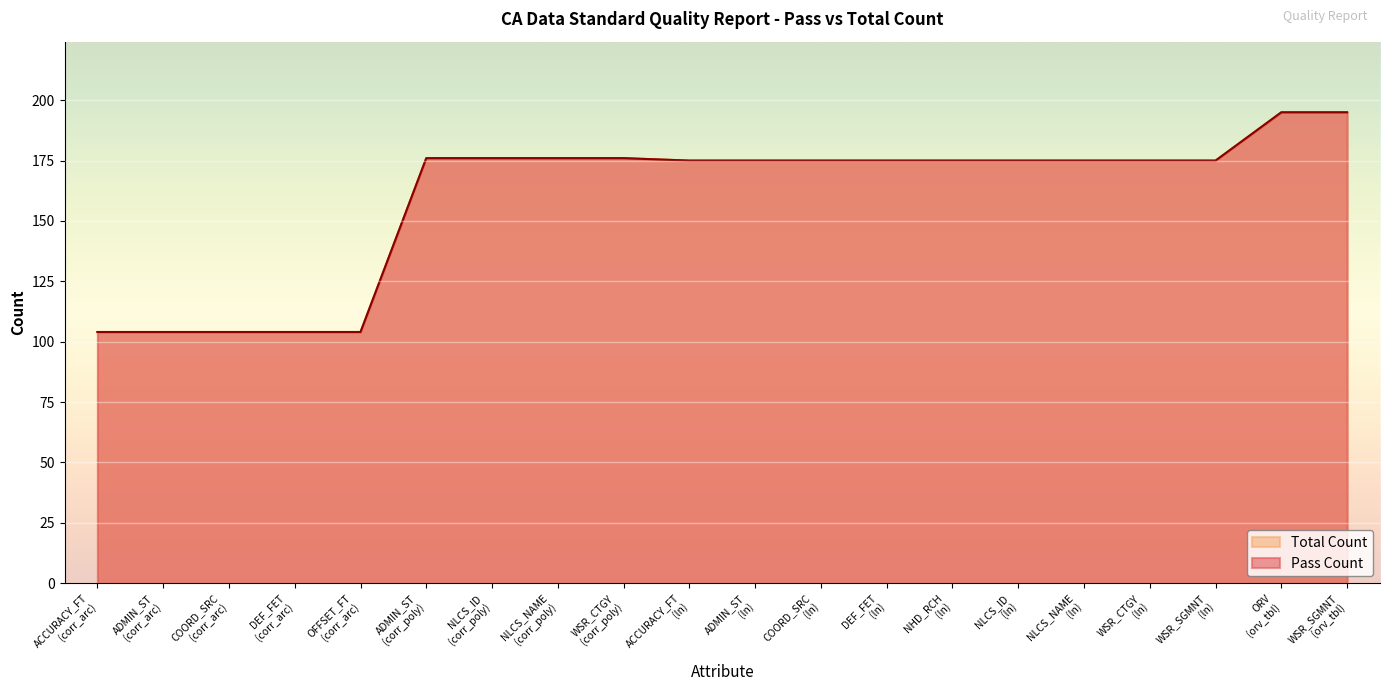

Reading right to left, what are all the values shown in this chart?

Pass Count: 195	195	175	175	175	175	175	175	175	175	175	176	176	176	176	104	104	104	104	104
Total Count: 195	195	175	175	175	175	175	175	175	175	175	176	176	176	176	104	104	104	104	104